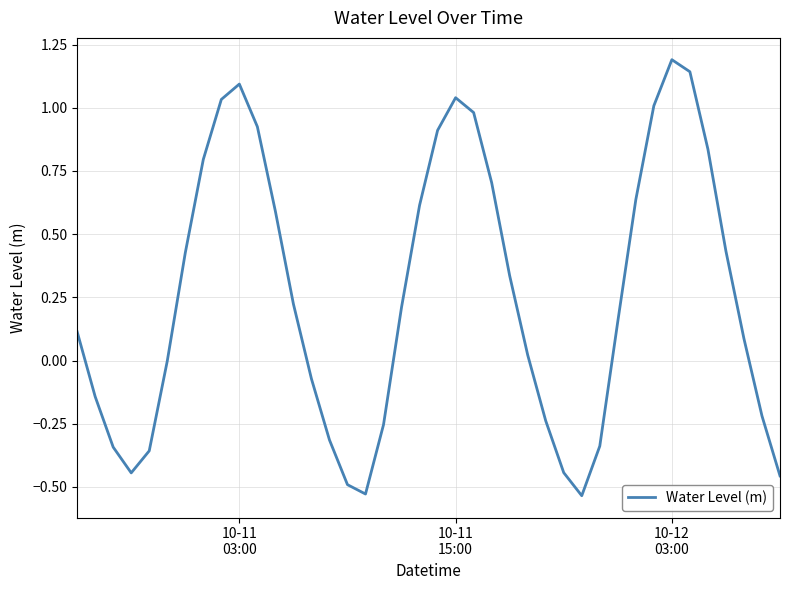

What is the greatest value displayed?

1.2